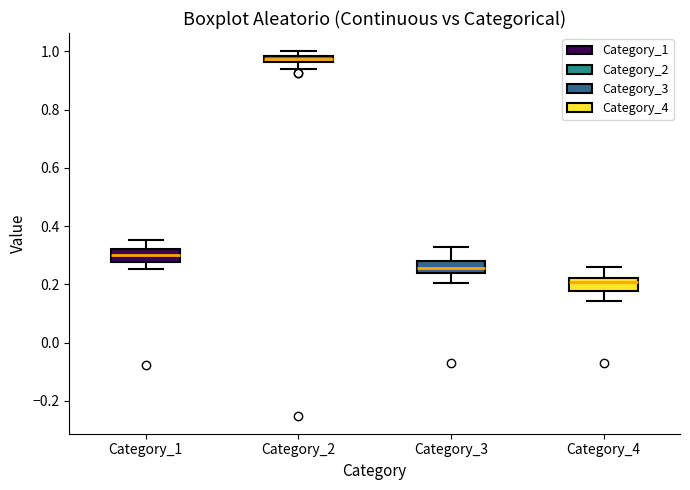

Where does the lower whisker of the box for Category_4 end on the y-axis? The values are not printed on the chart, so give them approximately, as read against the axis.

0.14